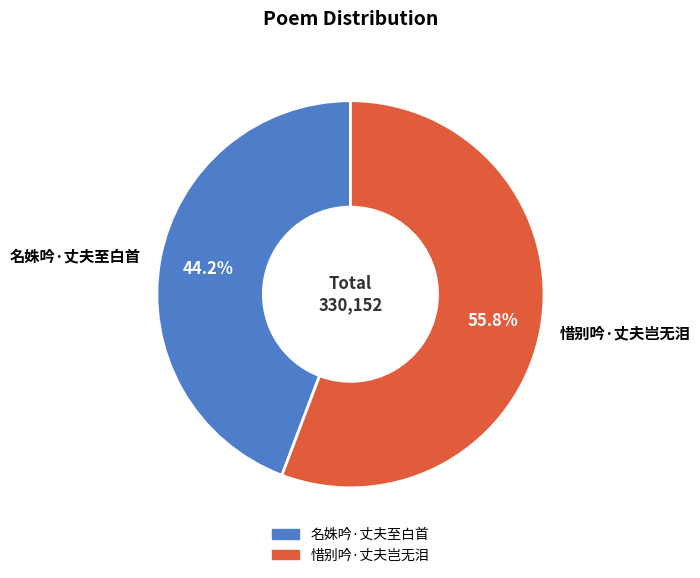

Does any single category account for the majority?

Yes